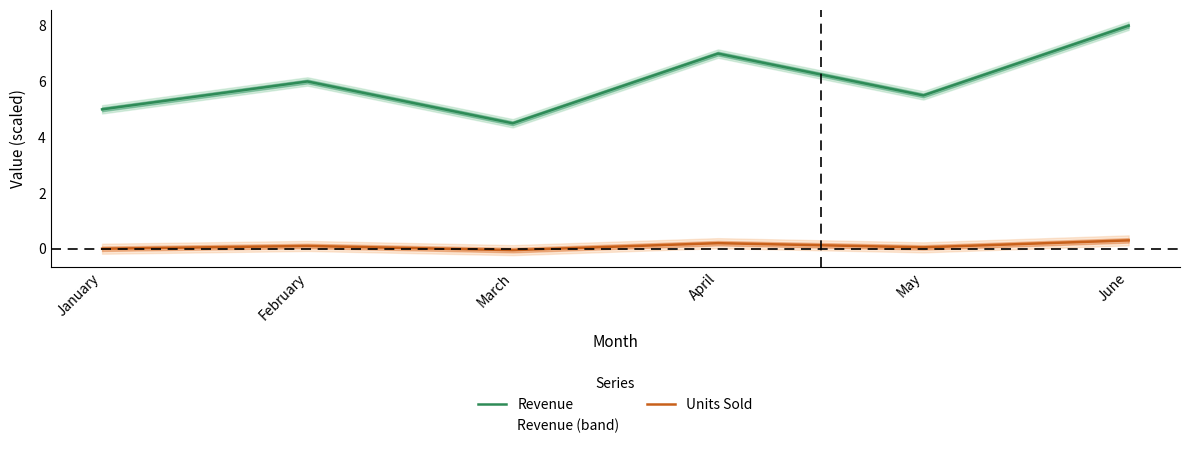

In Units Sold, how many points are lower than both neighbors (excluding endpoints)?

2